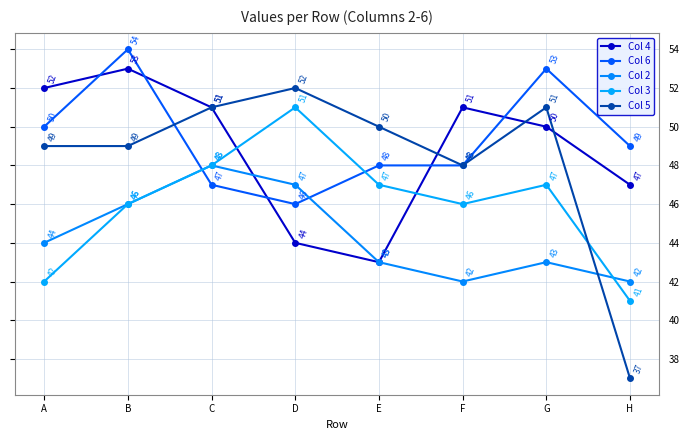

What is the sum of all Col 2 values?

355